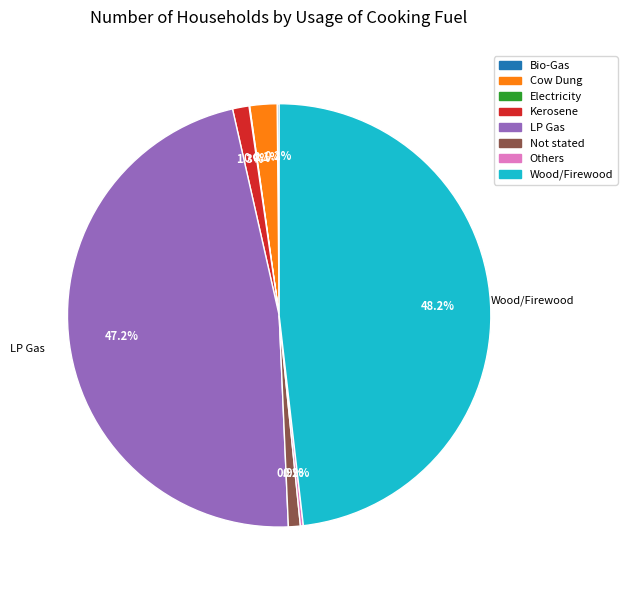

Do Kerosene and Not stated together represent more than half of the pie?

No